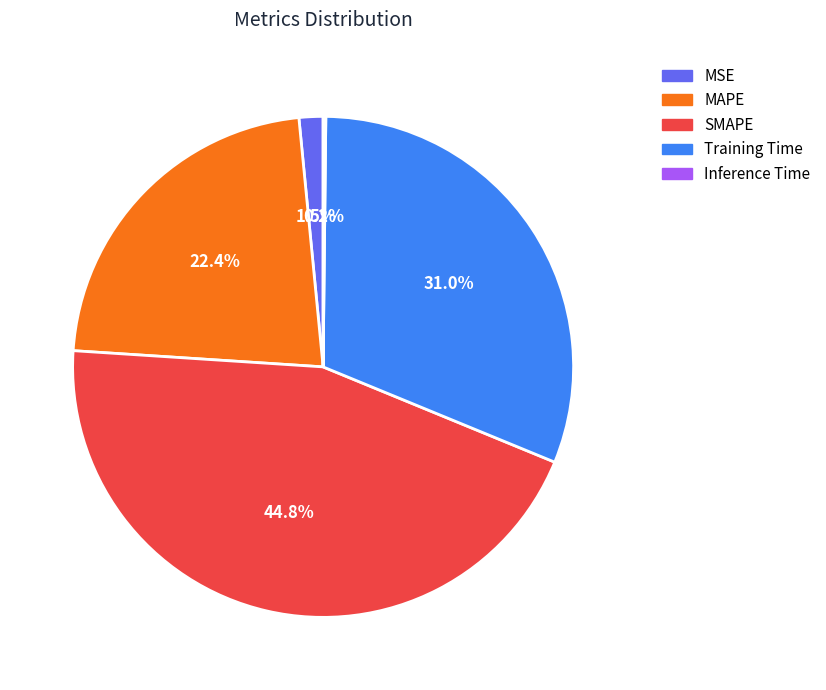

Which has a higher value, MAPE or SMAPE?

SMAPE